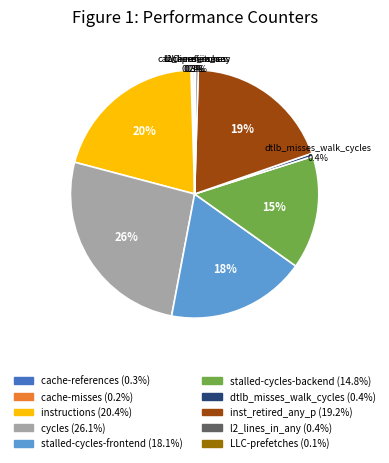

Do l2_lines_in_any and stalled-cycles-backend together represent more than half of the pie?

No